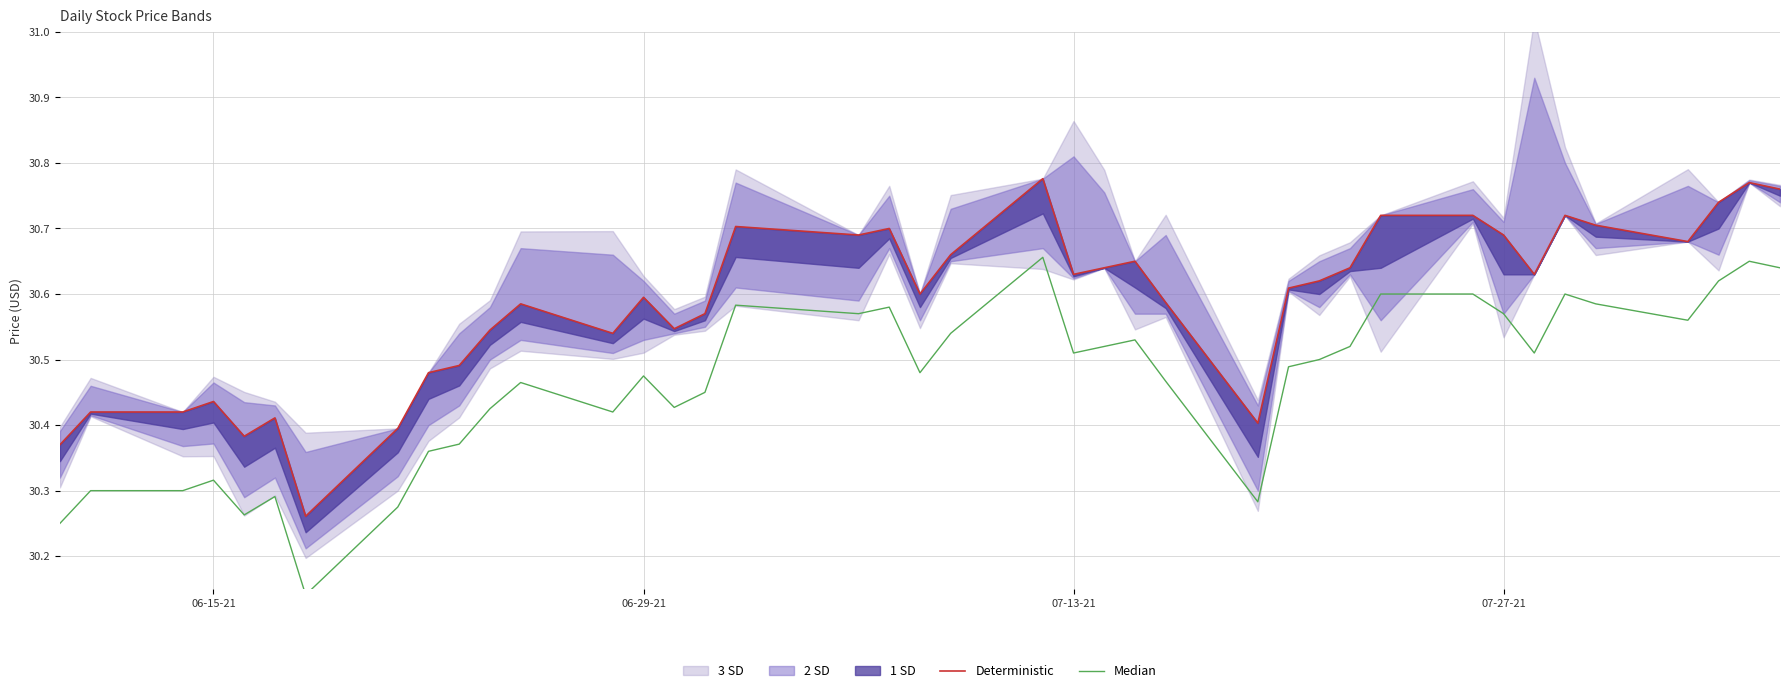

What is the maximum value for Deterministic?

30.8